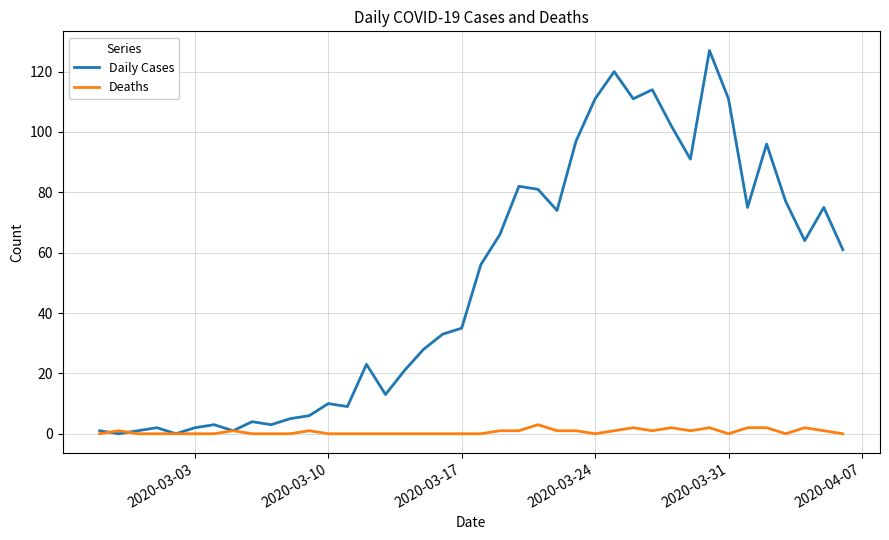

Which series has the largest total across all categories?

Daily Cases